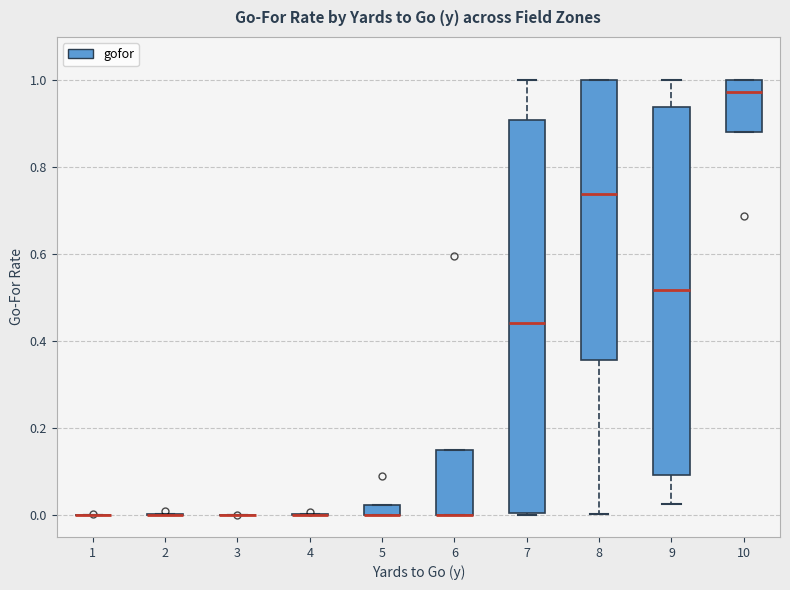

Where is the upper edge of the box at x = 8 on the y-axis? The values are not printed on the chart, so give them approximately, as read against the axis.

1.00